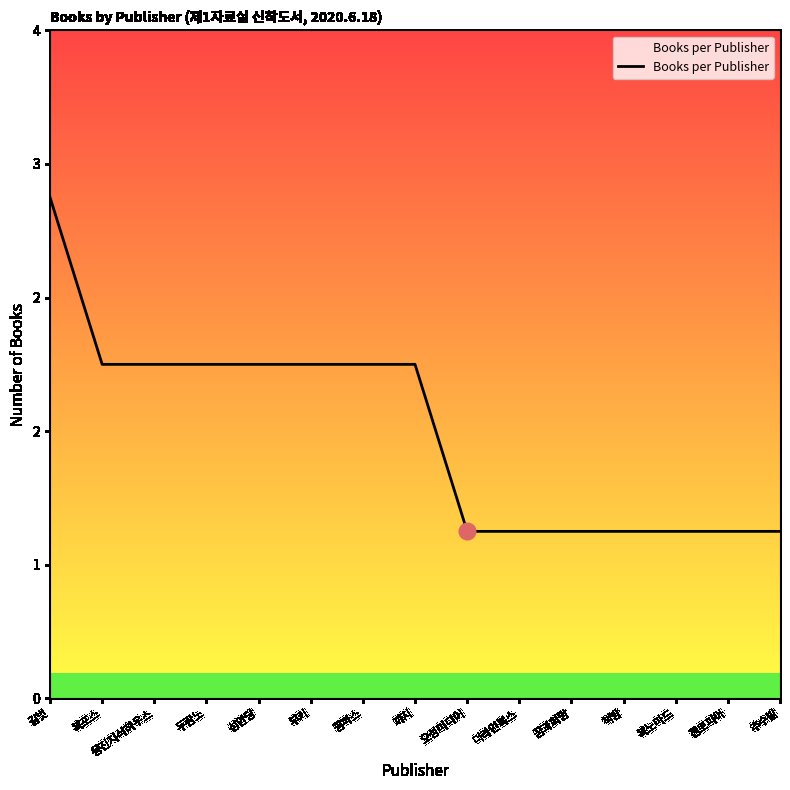

Which has a higher value, 북노마드 or 팜파스?

팜파스